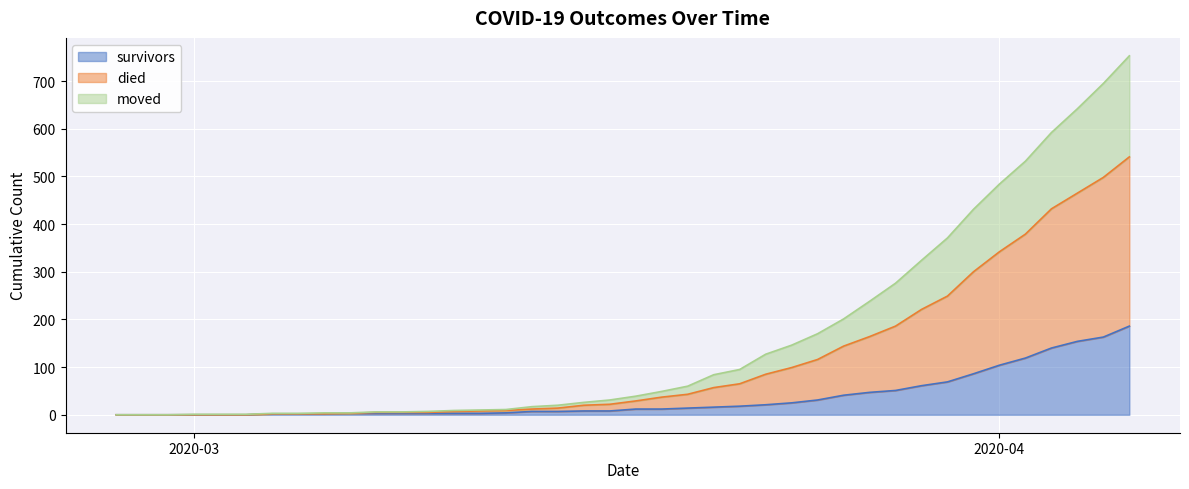

The moved series shows 14 at 2020-03-15. True or false?

True